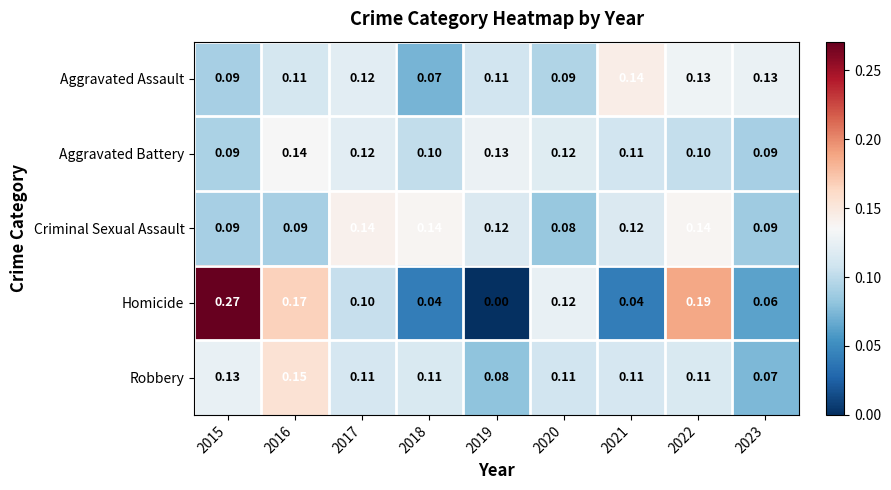

Is the value of Aggravated Battery at 2023 greater than the value of Robbery at 2018?

No